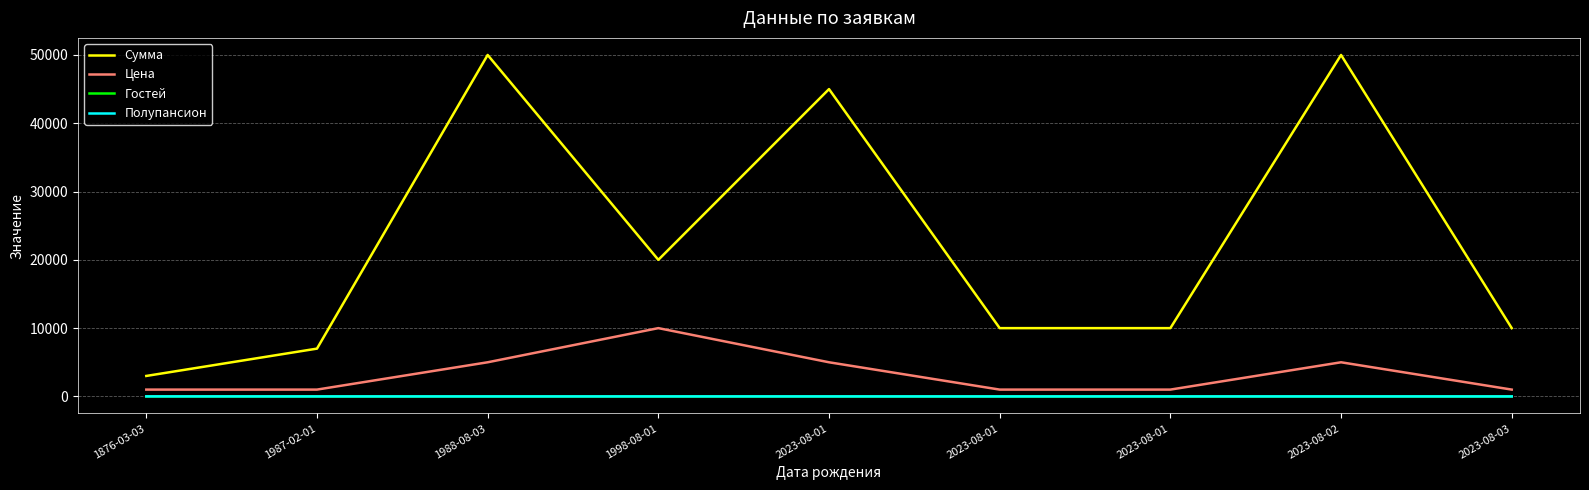

The value of Гостей at 2023-08-03 is 1. True or false?

True